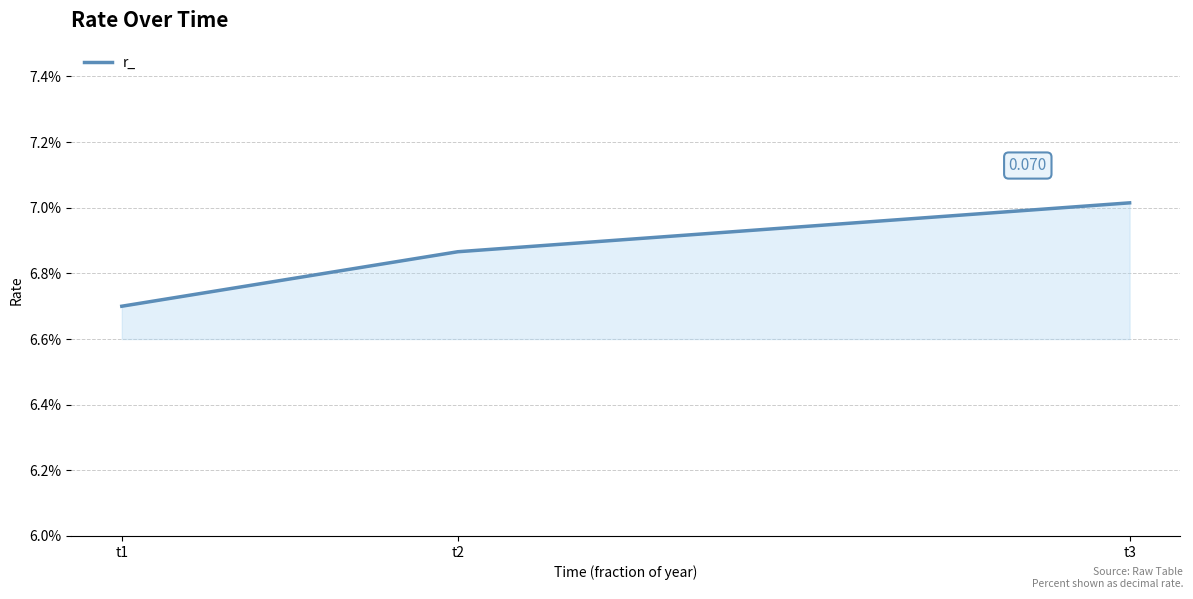

What is the value of the 3rd point from the left?

0.1